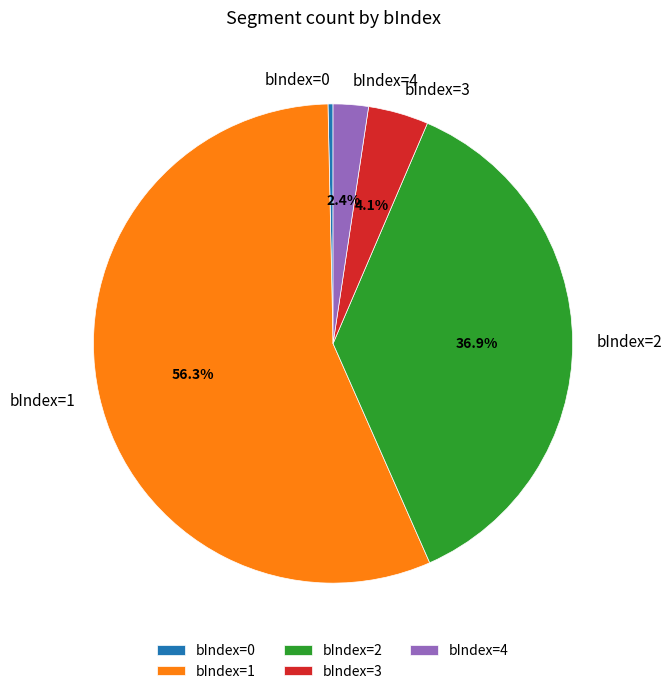

Rank the categories by value from lowest to highest.

bIndex=0, bIndex=4, bIndex=3, bIndex=2, bIndex=1